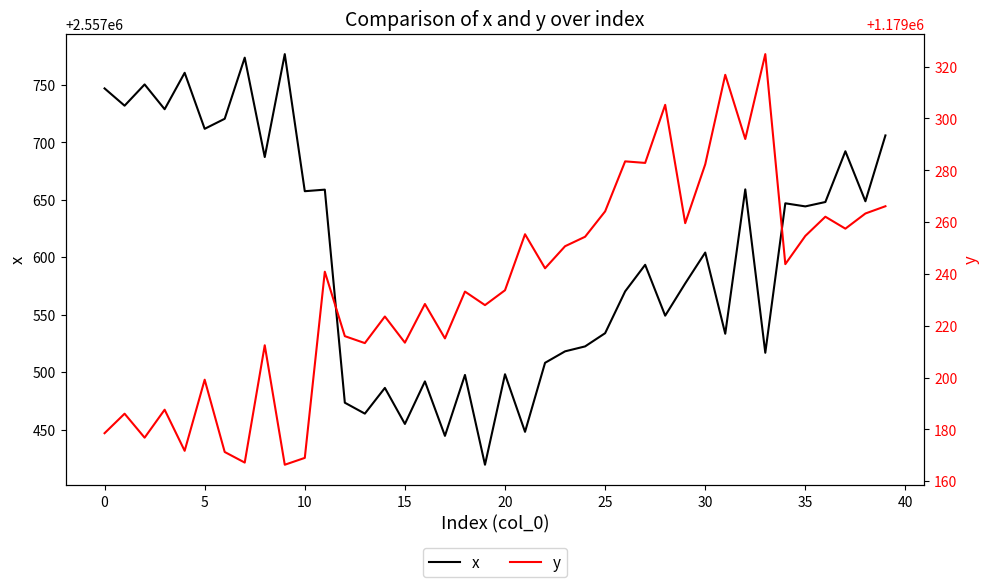

What is the minimum value for x?

2557419.5